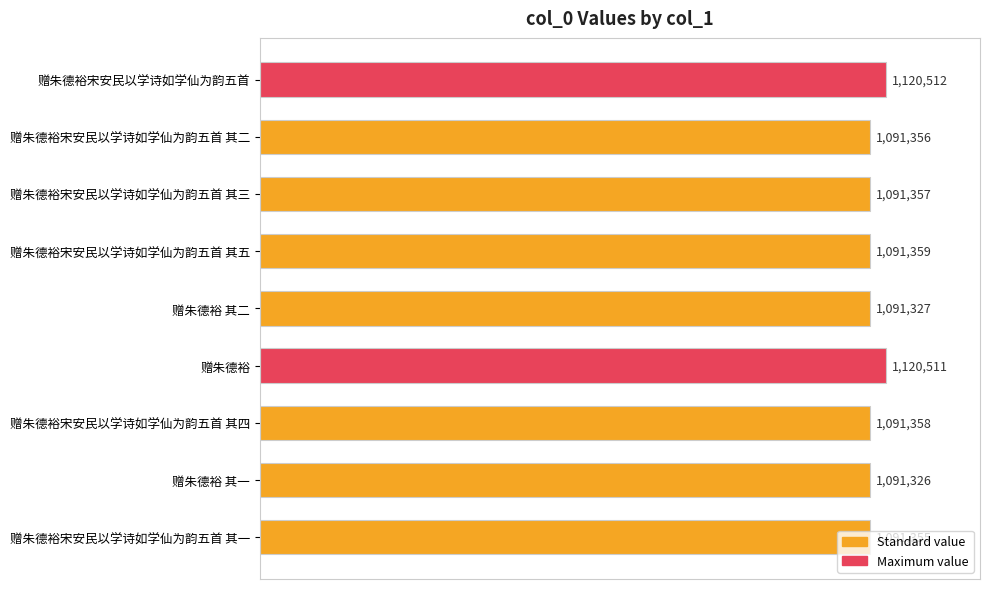

List the labels in order of value, smallest first.

赠朱德裕 其一, 赠朱德裕 其二, 赠朱德裕宋安民以学诗如学仙为韵五首 其一, 赠朱德裕宋安民以学诗如学仙为韵五首 其二, 赠朱德裕宋安民以学诗如学仙为韵五首 其三, 赠朱德裕宋安民以学诗如学仙为韵五首 其四, 赠朱德裕宋安民以学诗如学仙为韵五首 其五, 赠朱德裕, 赠朱德裕宋安民以学诗如学仙为韵五首